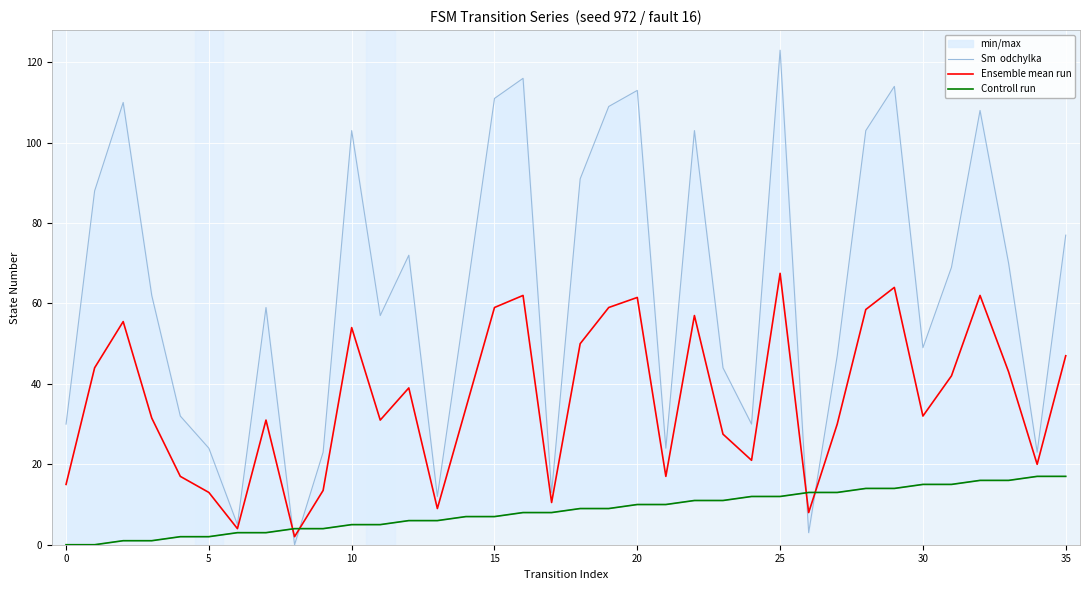

At which label does Ensemble mean run reach its peak?

25